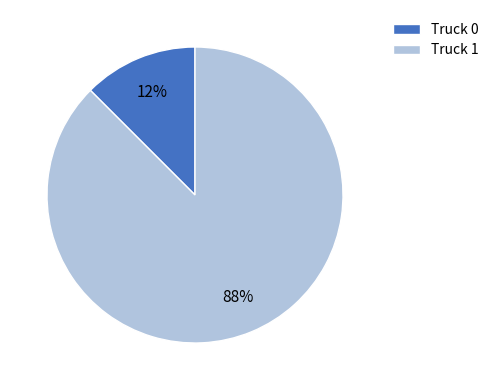

What is the smallest slice in the pie chart?

Truck 0